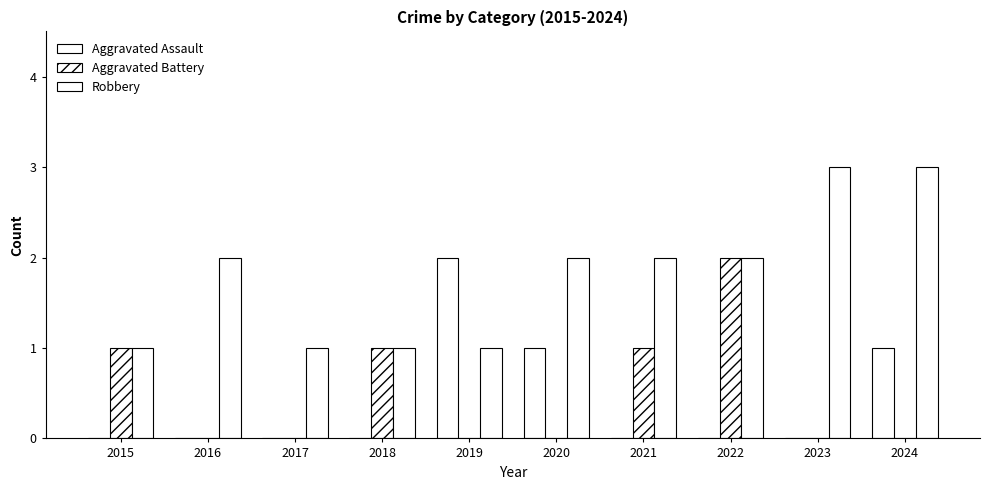

Is the value of Aggravated Battery at 2022 greater than the value of Aggravated Assault at 2021?

Yes